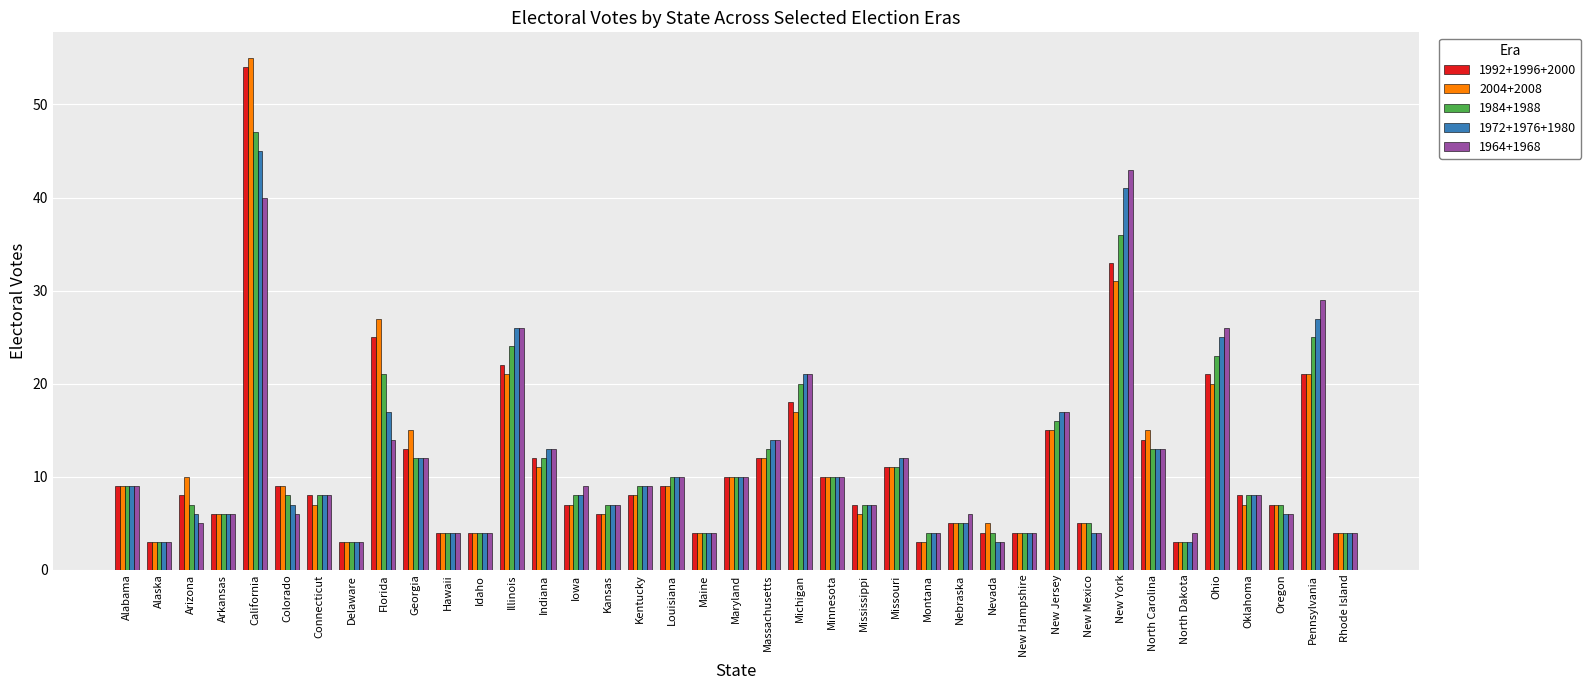

Which category has the highest value in the 1984+1988 series?

California